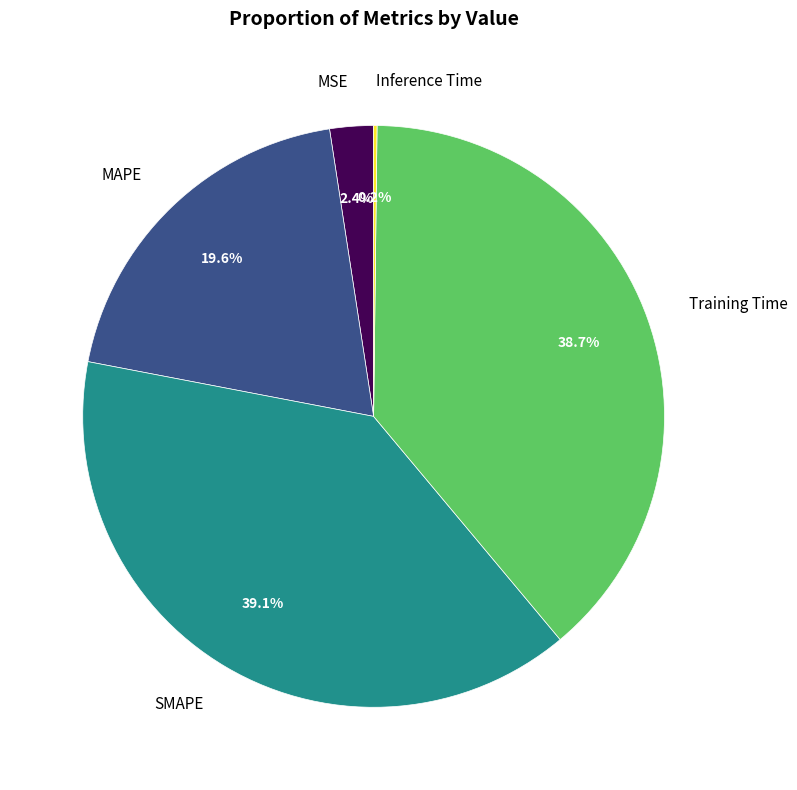

What percentage is NOT represented by Training Time?

61.3%